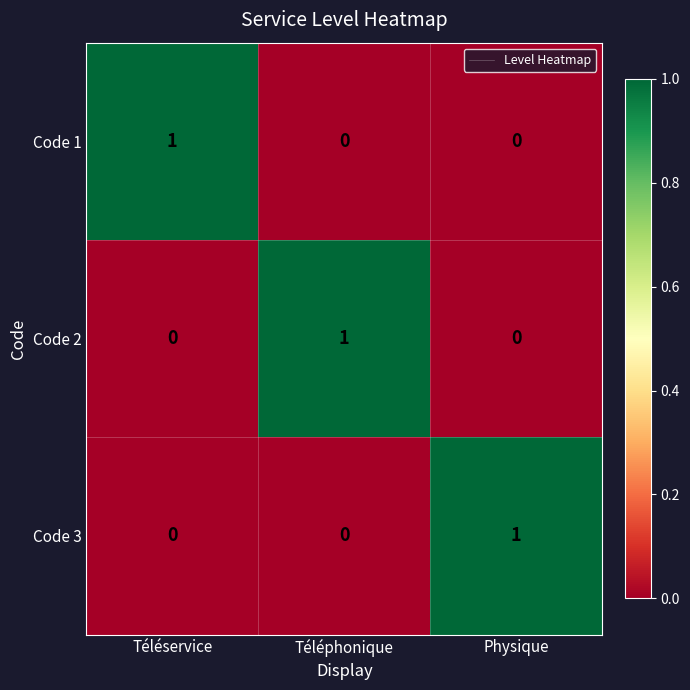

What is the total value across all series at Physique?

1